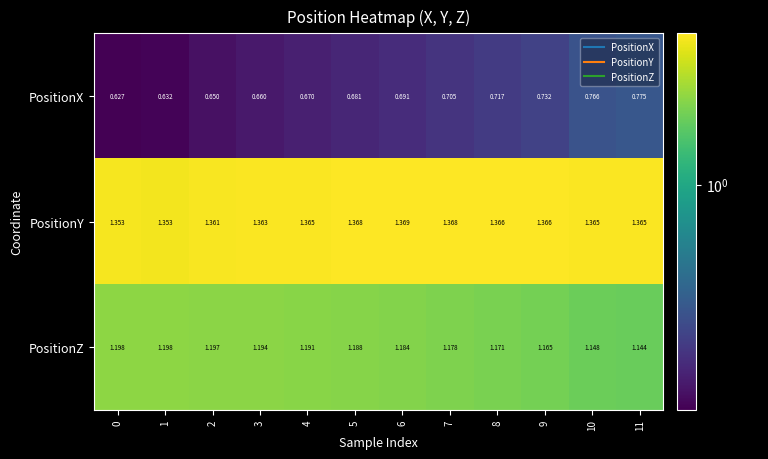

Which series has the widest spread of values?

PositionX